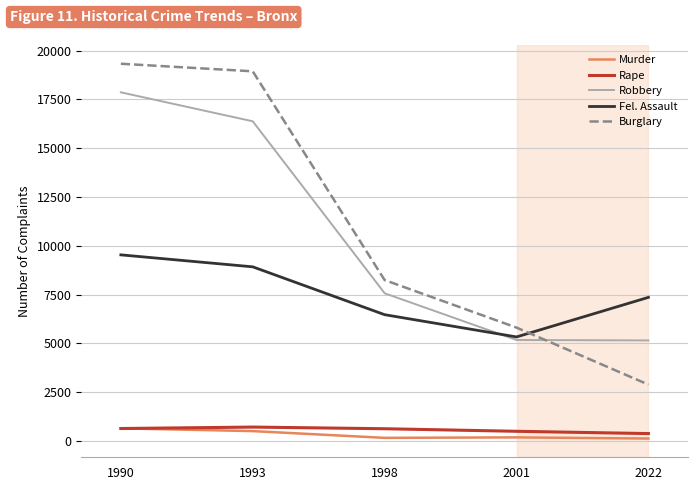

Which series has the largest total across all categories?

Burglary